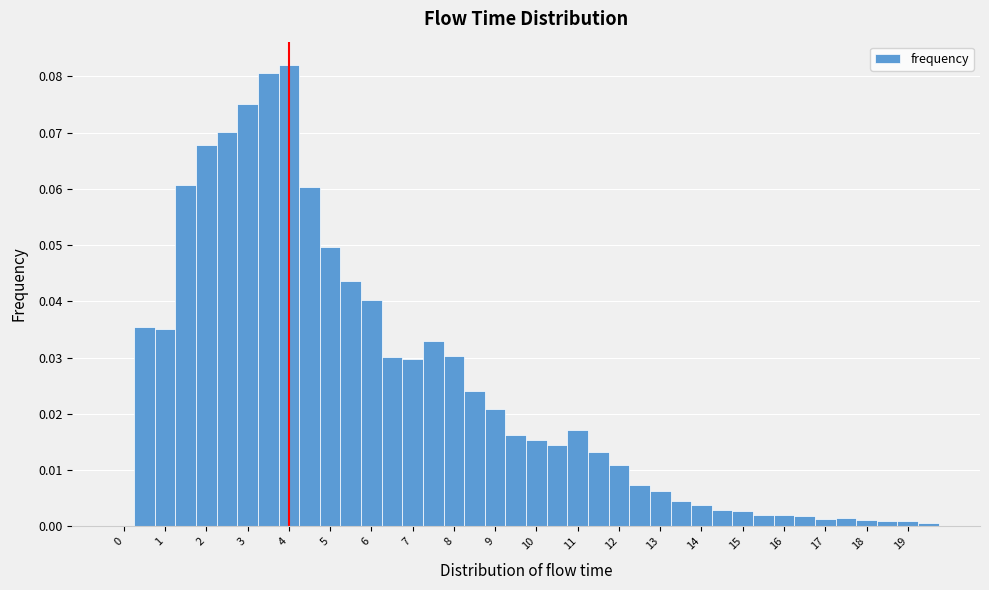

Over which range of the x-axis is the bar tallest?

3.75 to 4.25